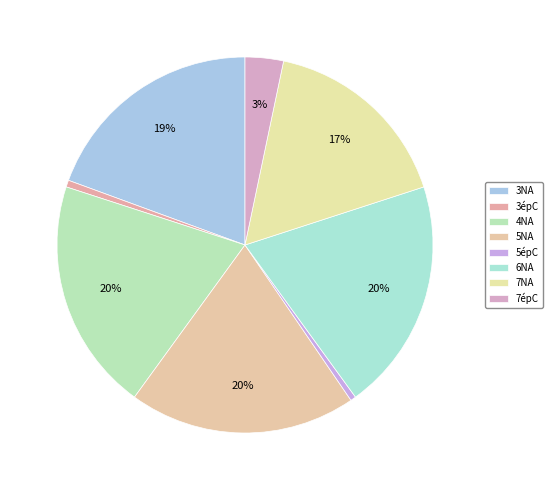

Count the number of slices in the pie.

8